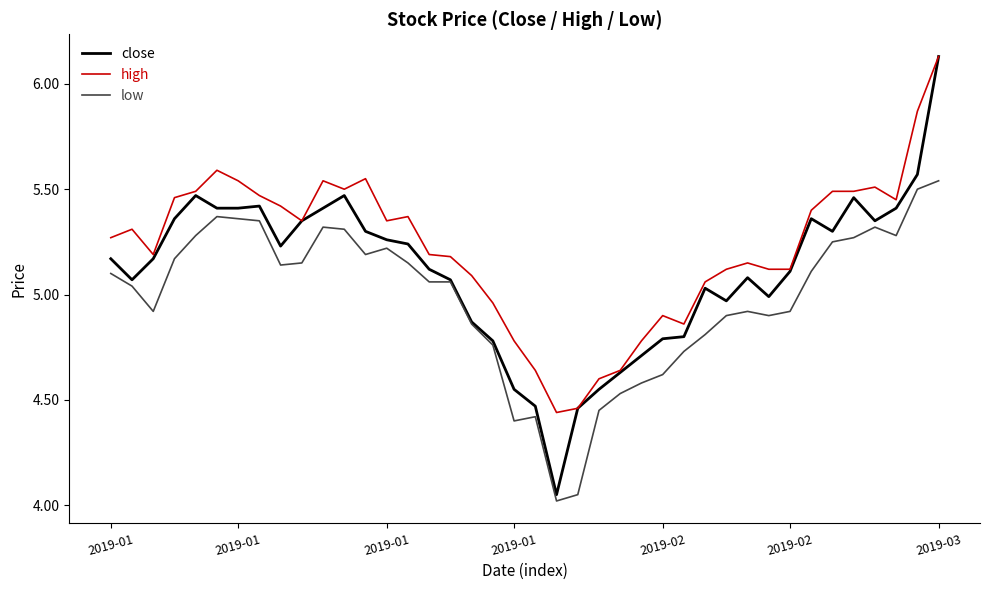

What are all the series names shown in the legend?

close, high, low